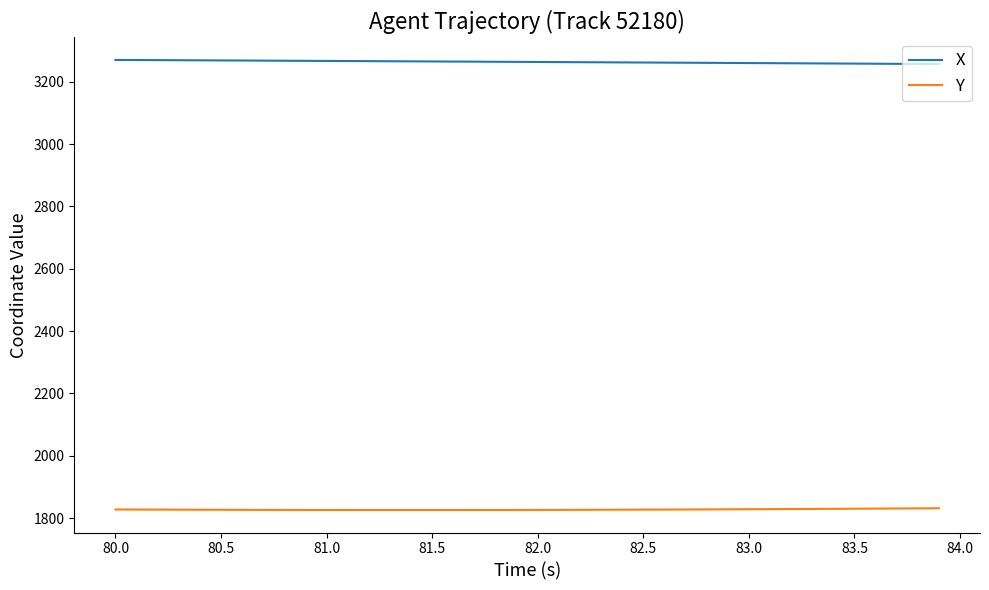

Is this an area chart (filled region under the line)?

No